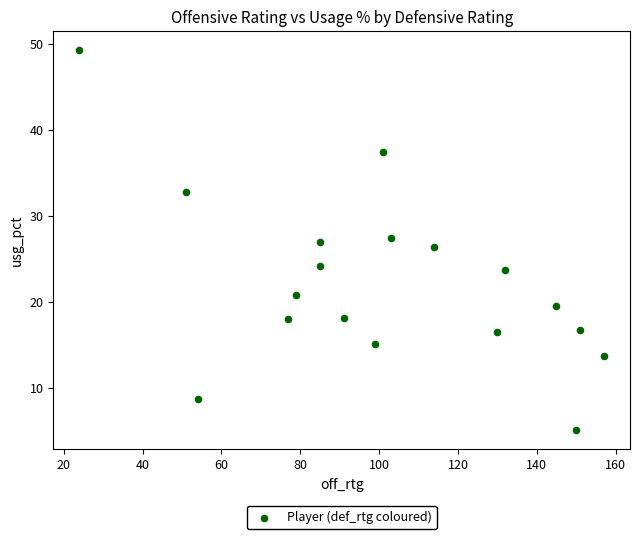

What is the range of X values (max minus min)?

133.0